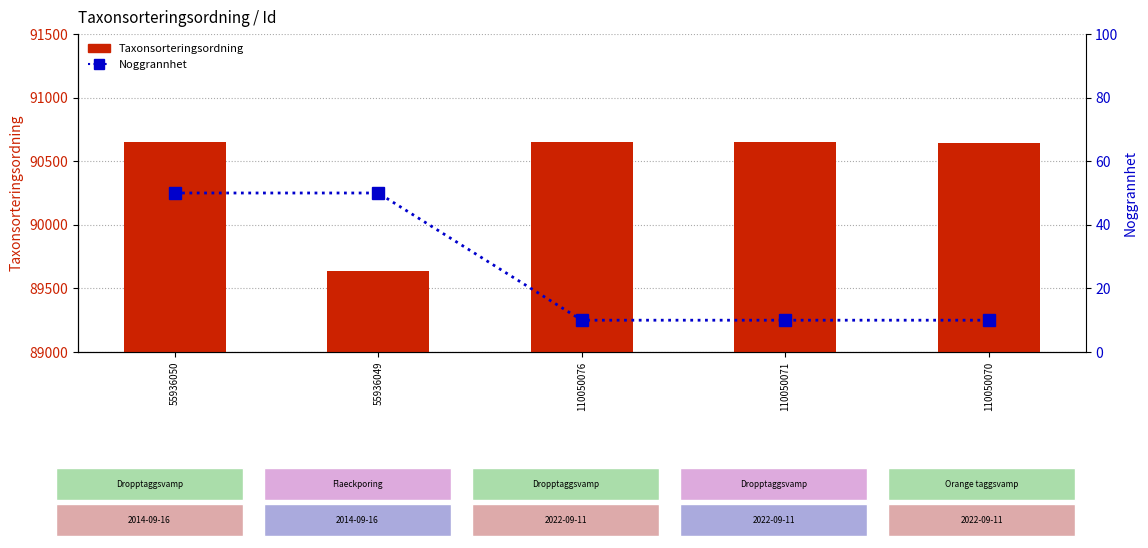

Between 110050076 and 55936049, which is larger?

110050076